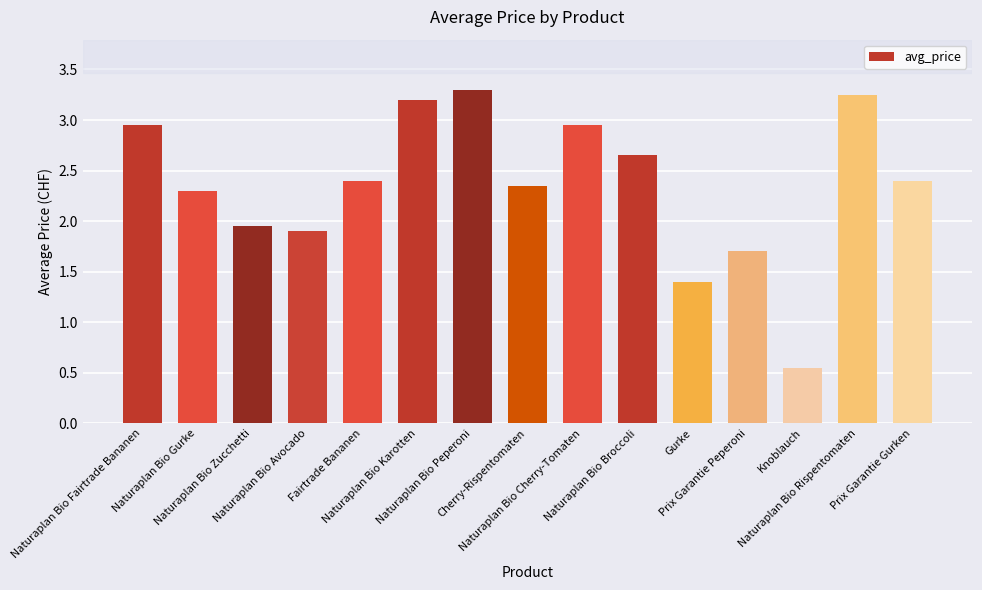

What is the value of the 7th bar from the left?

3.3